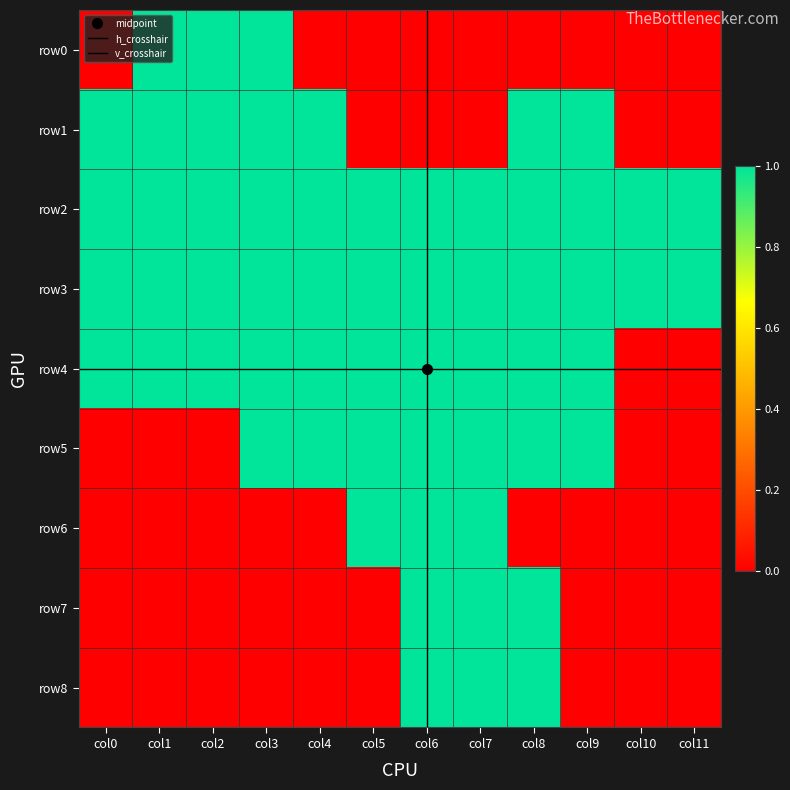

What is the difference between the maximum and minimum values in the row6 series?

1